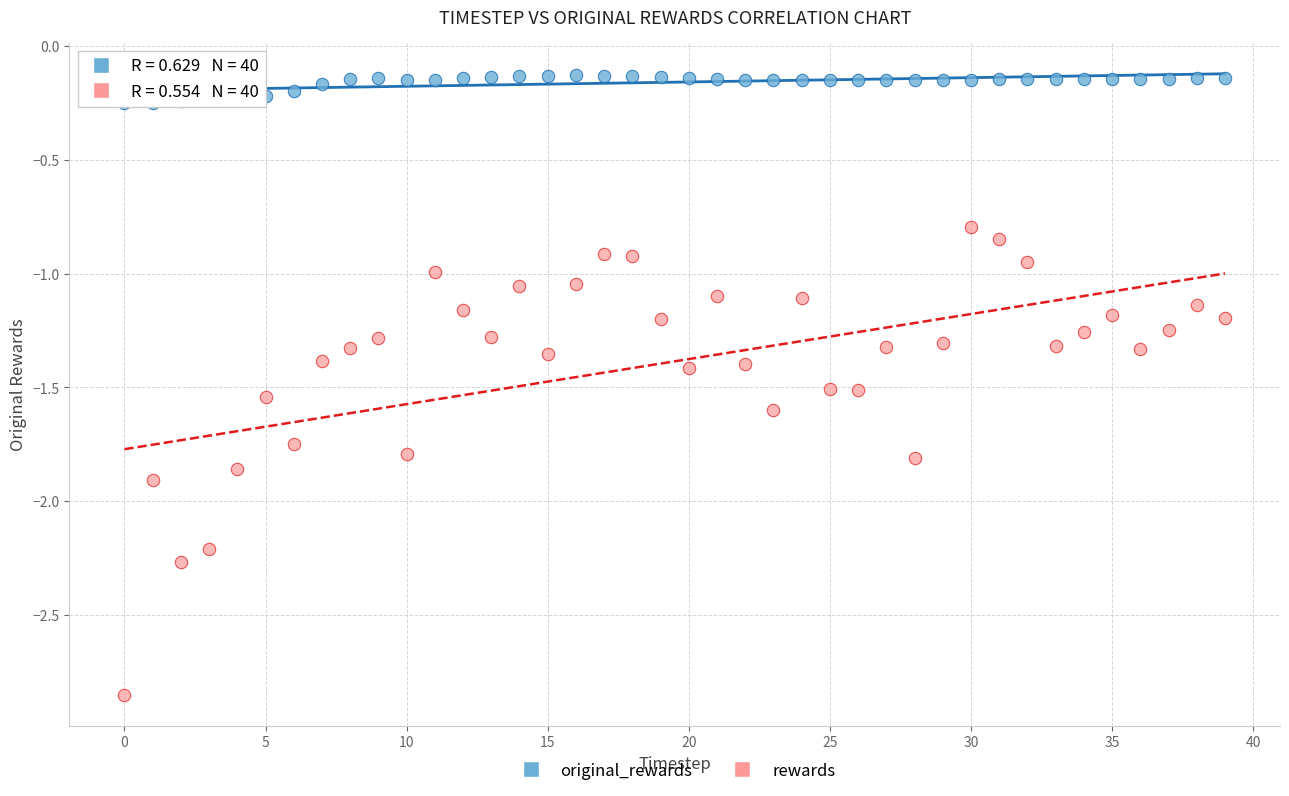

Which series reaches the maximum Y coordinate?

original_rewards